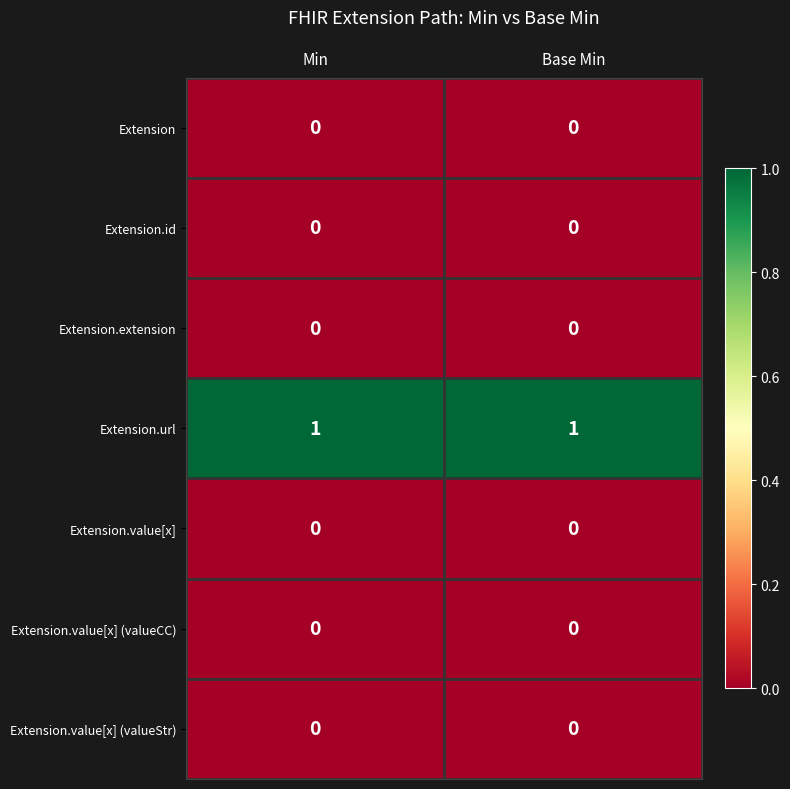

Count the number of data series in this chart.

7